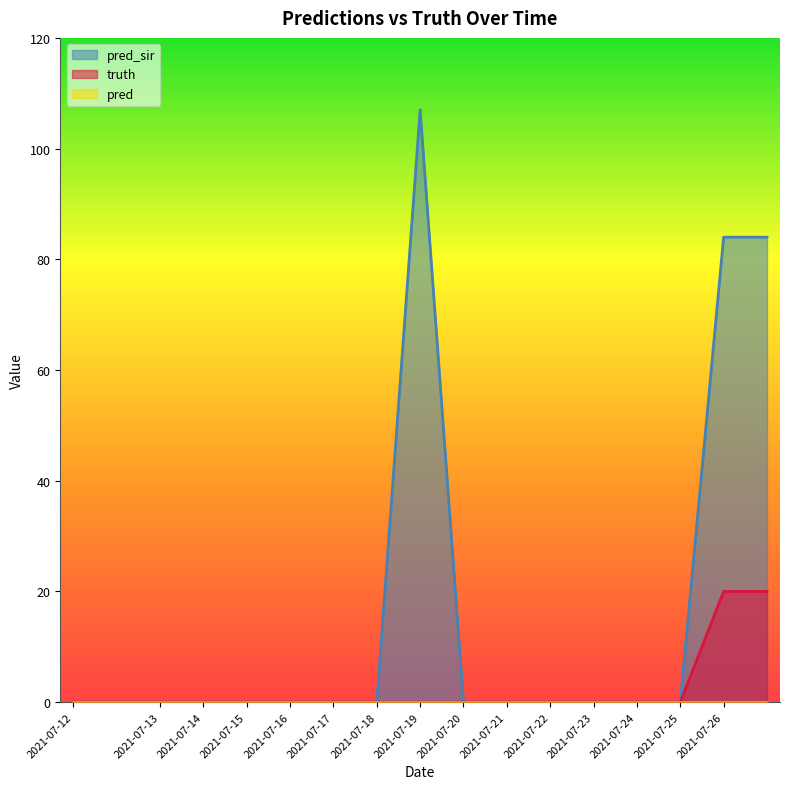

Which has a higher value, 2021-07-14 or 2021-07-13?

2021-07-14